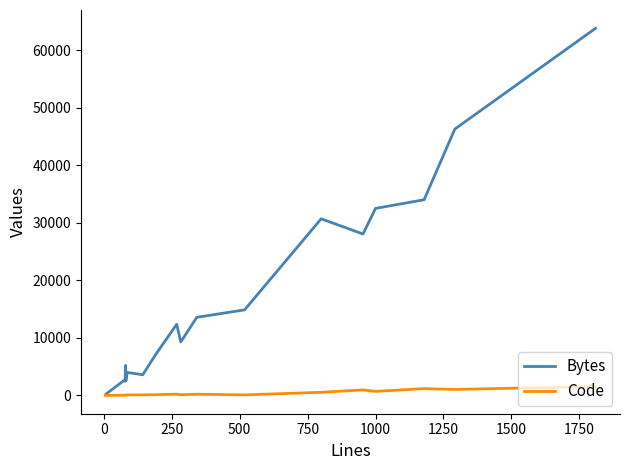

Which series has the widest spread of values?

Bytes